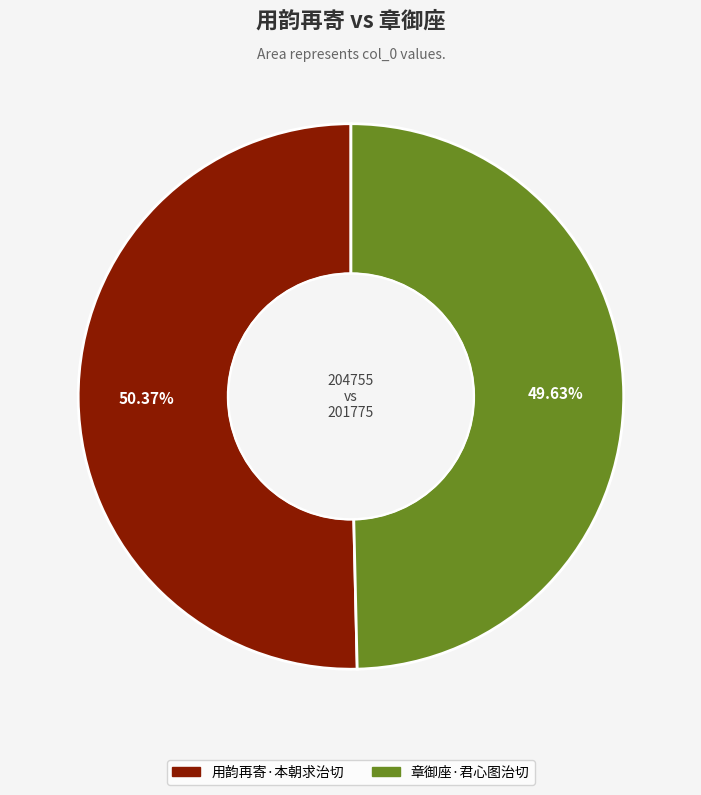

To the nearest percent, what is the combined percentage of 用韵再寄·本朝求治切 and 章御座·君心图治切?

100%